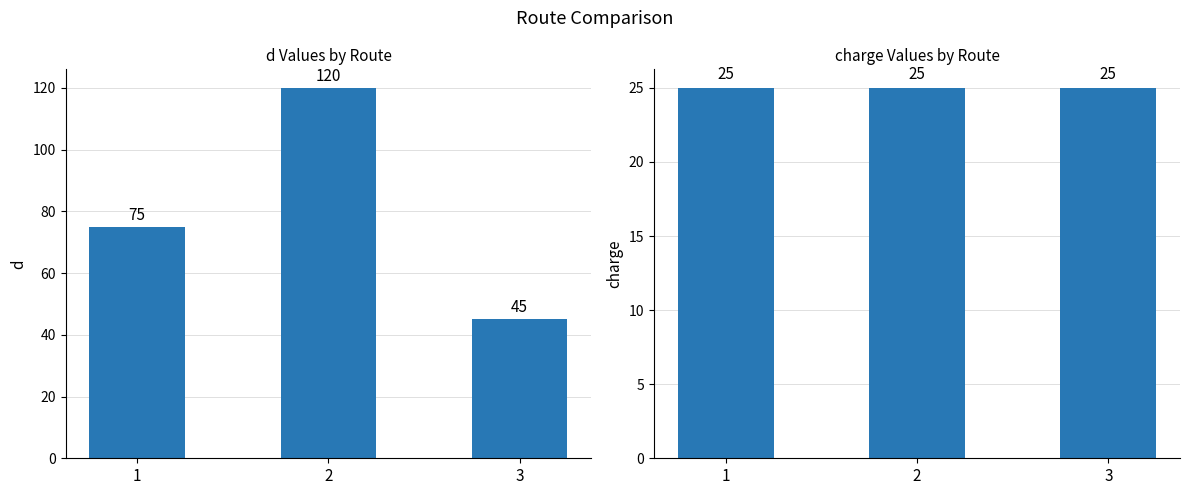

What is the value of the d bar at the 2nd from the left?

120